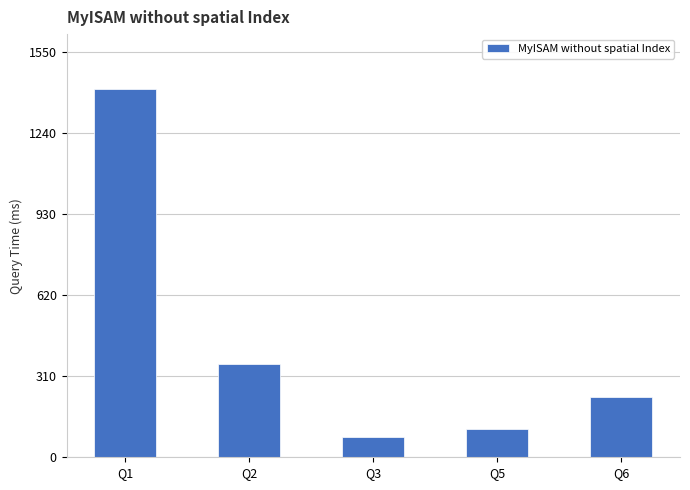

Does the chart contain any negative values?

No